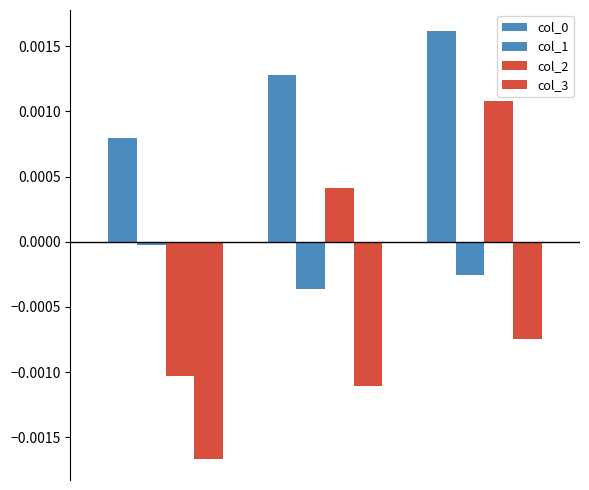

Are the bars horizontal?

No